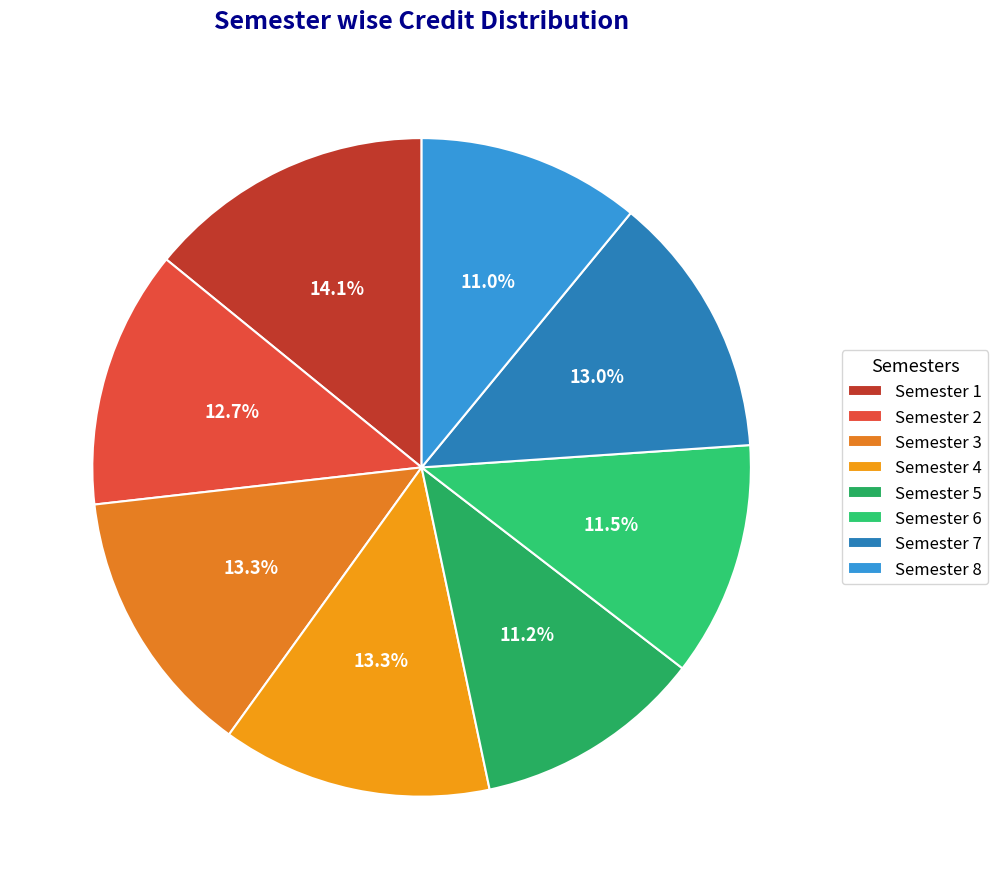

Is it true that Semester 4 is 6% of the pie?

False